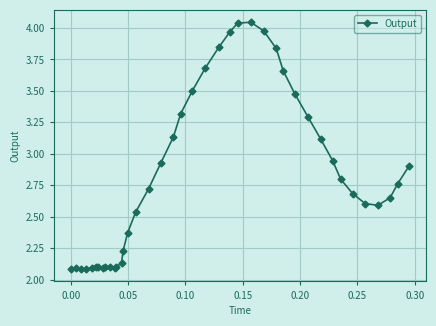

Does the chart display data point markers on the line(s)?

Yes